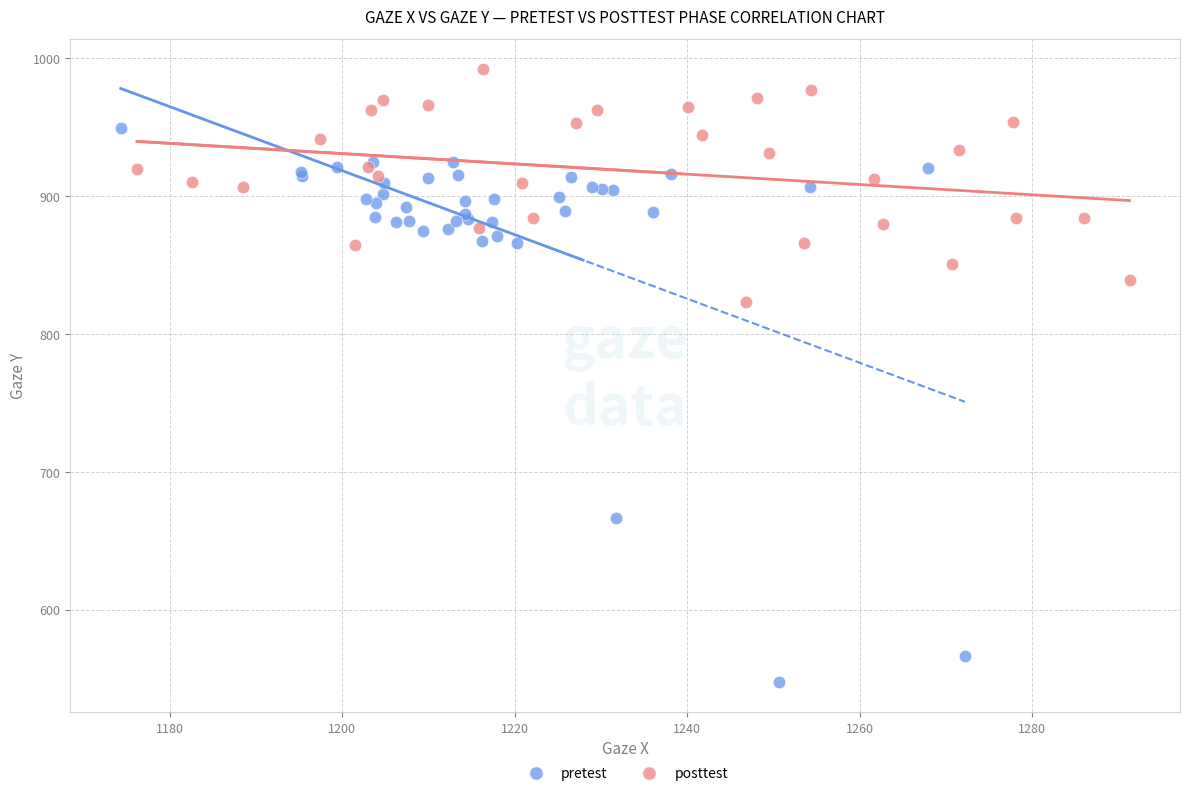

Which series contains the lowest Y value?

pretest